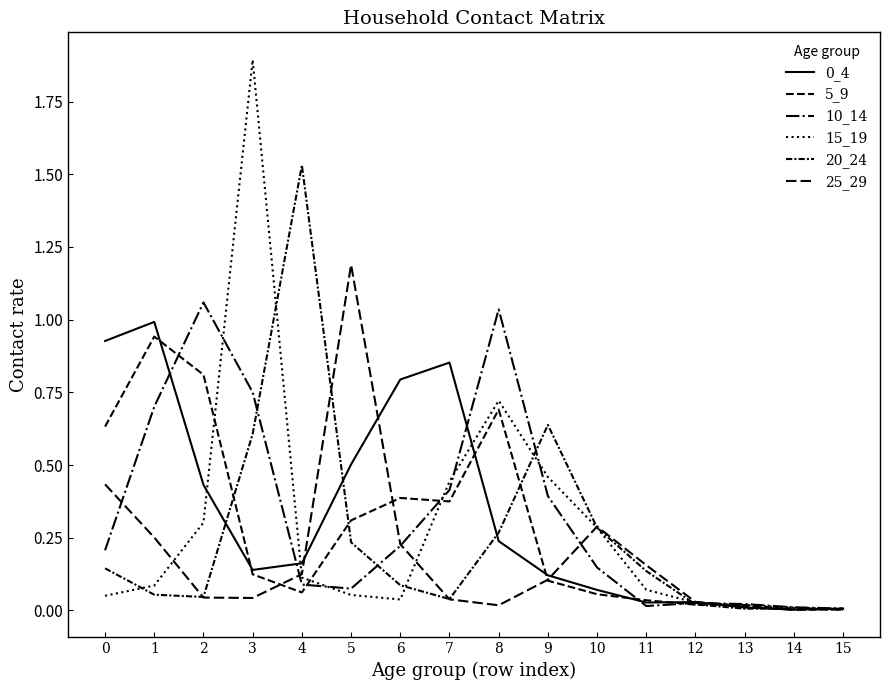

Does the chart display data point markers on the line(s)?

No